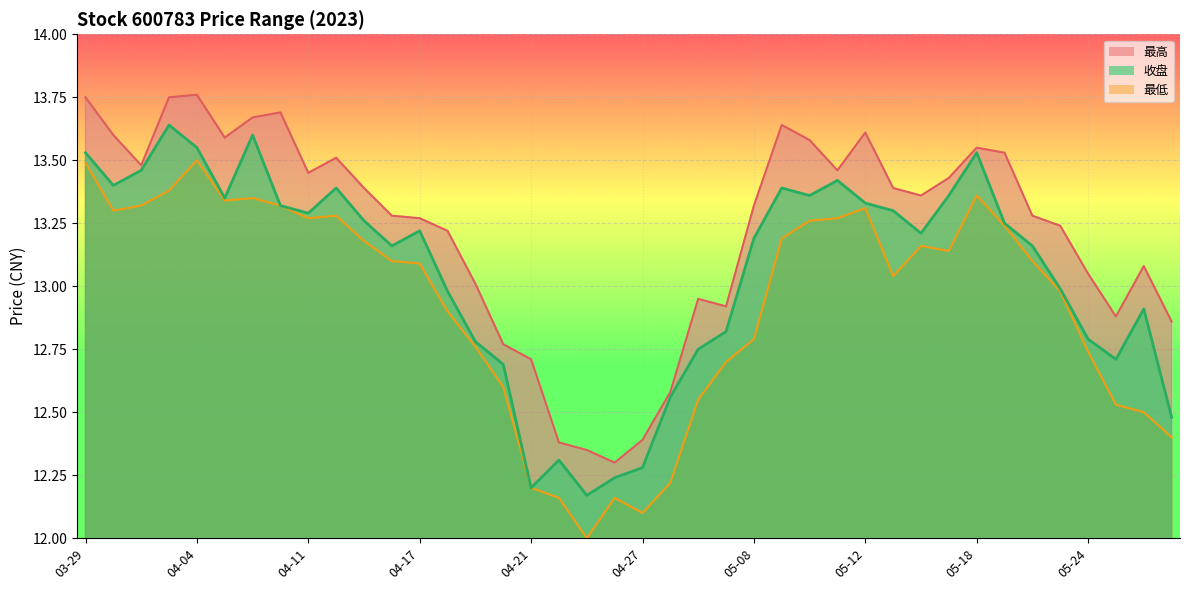

Is the value of 最高 at 04-18 greater than the value of 最低 at 05-17?

Yes